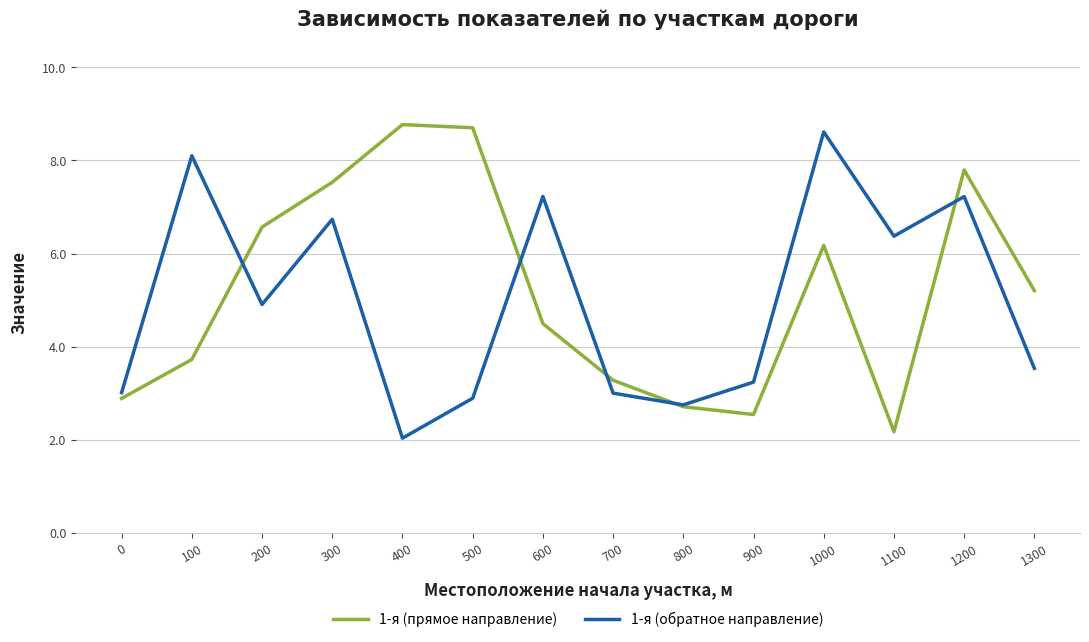

At which label is 1-я (прямое направление) closest to 5?

1300